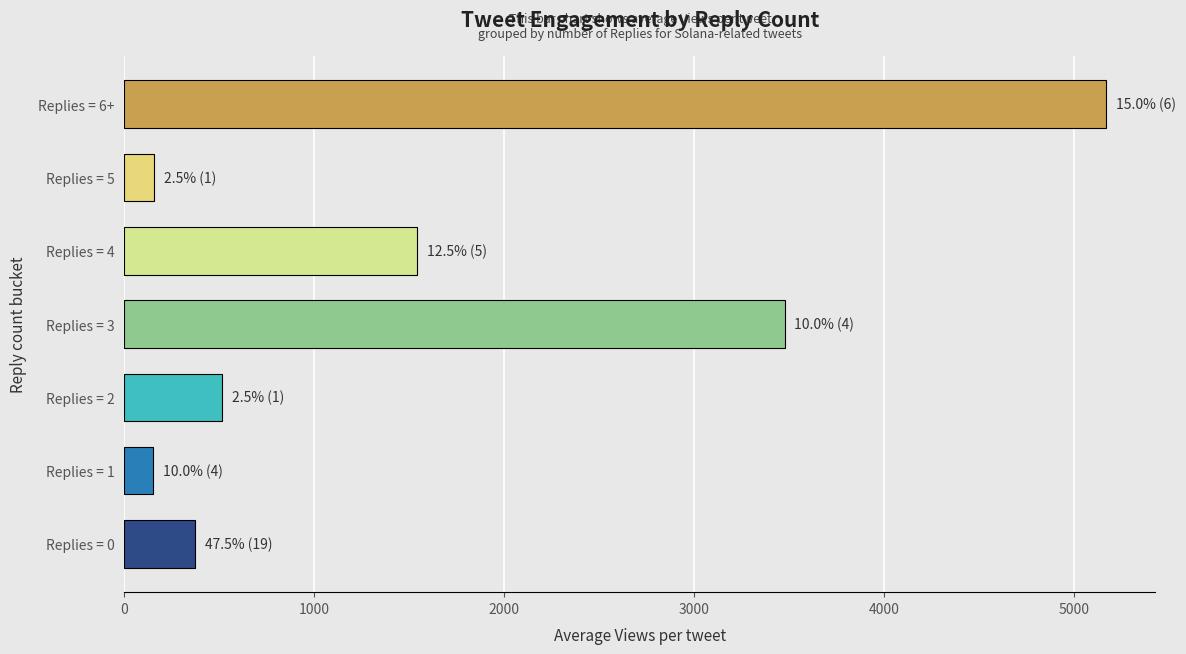

Is it true that the value at Replies = 4 is 735.2?

False